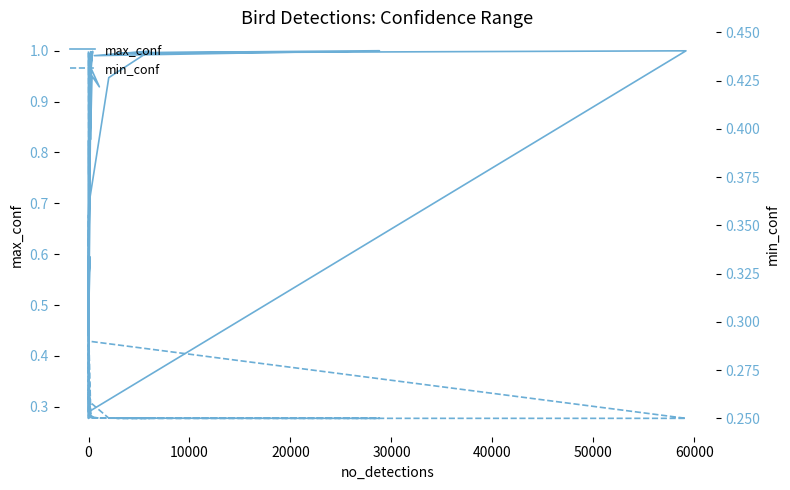

What are all the series names shown in the legend?

max_conf, min_conf